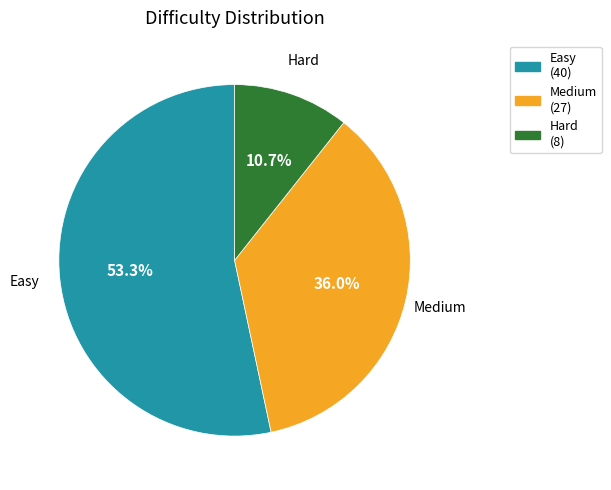

To the nearest percent, what is the difference between the Easy and Medium slice percentages?

17%